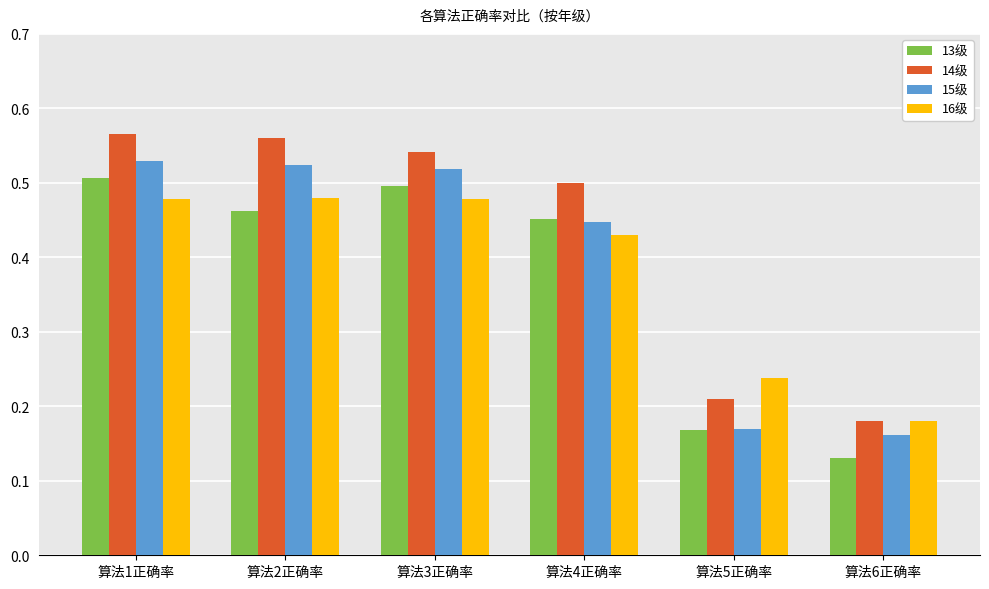

What position from the right is 算法3正确率?

4